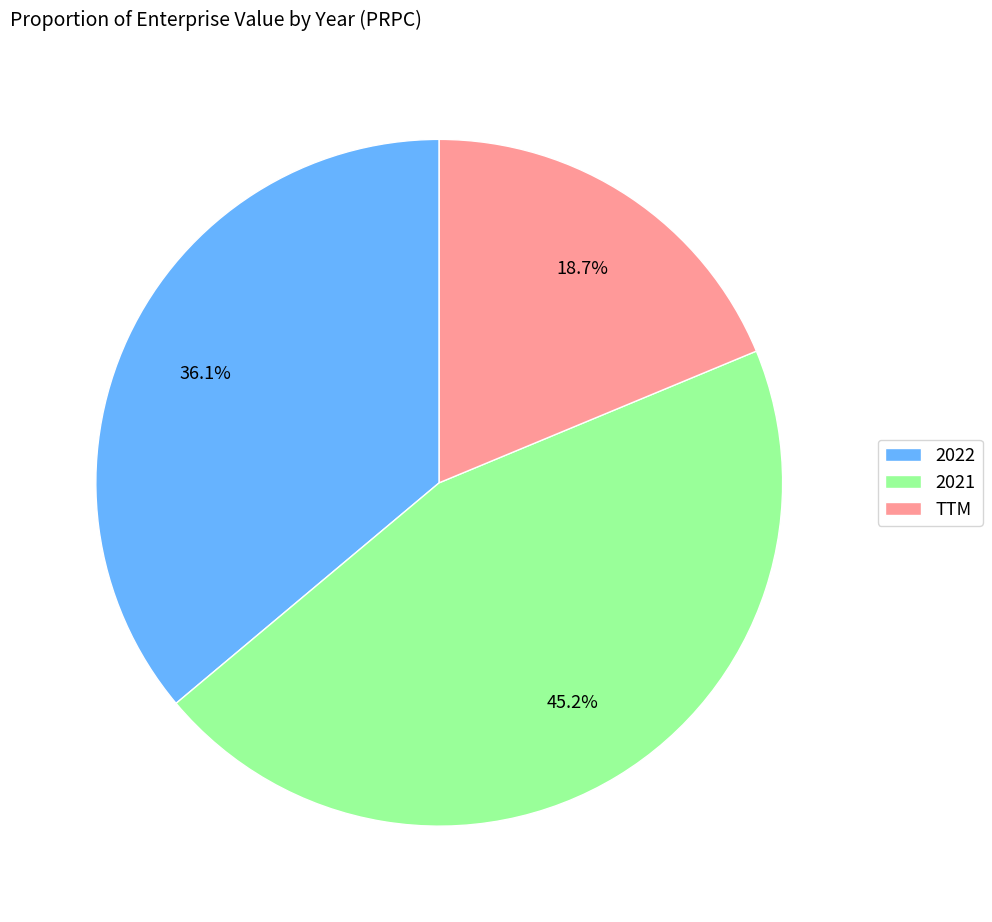

Is there any slice that represents more than half of the pie?

No